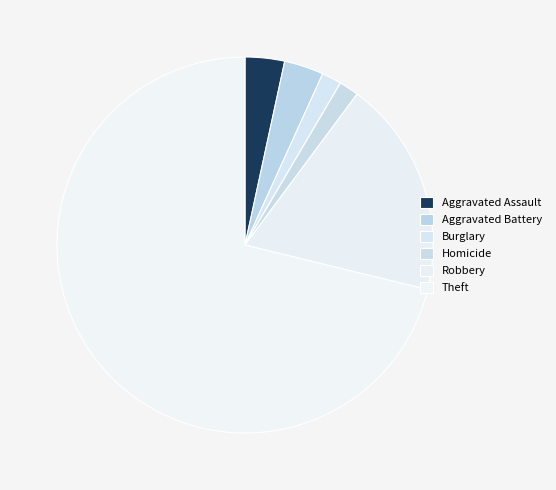

Which slice represents more than half of the pie?

Theft